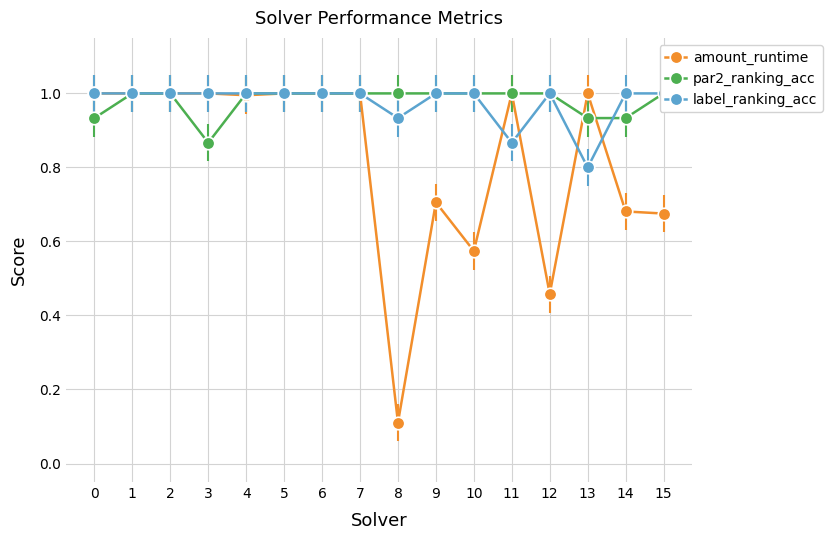

What is the smallest value displayed?

0.1